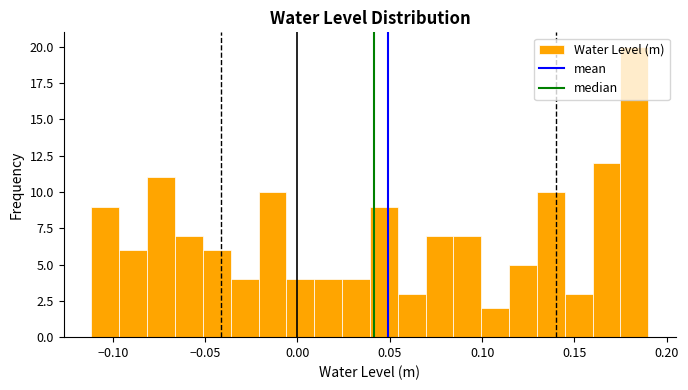

Read against the x-axis, roughly where is the centre of the tallest bar?

0.180